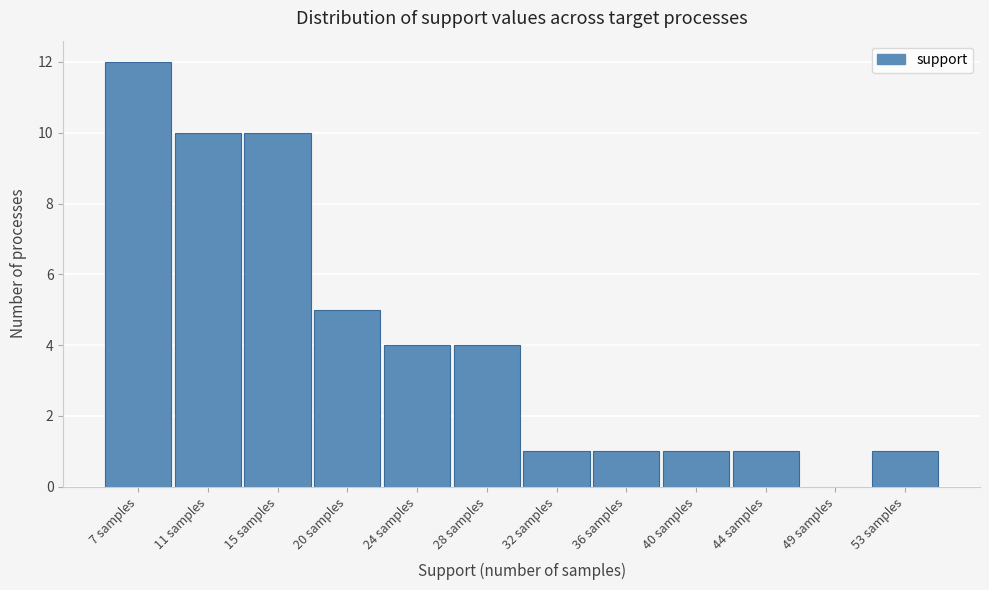

Reading right to left, what are all the values shown in this chart?

53 samples=1	49 samples=0	44 samples=1	40 samples=1	36 samples=1	32 samples=1	28 samples=4	24 samples=4	20 samples=5	15 samples=10	11 samples=10	7 samples=12